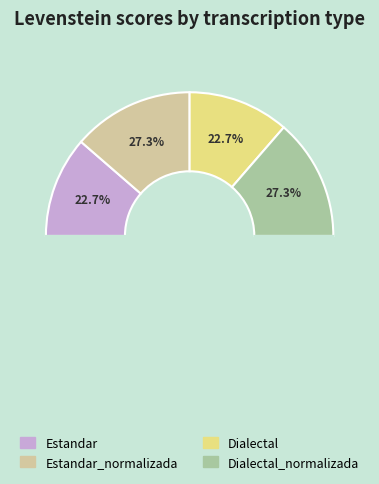

What is the smallest slice in the pie chart?

Estandar